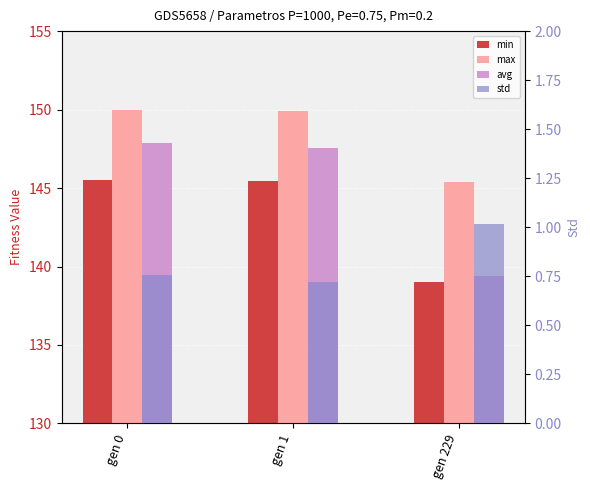

Reading left to right, extract all data points from this chart.

min: gen 0=145.5	gen 1=145.4	gen 229=139.0
max: gen 0=150.0	gen 1=149.9	gen 229=145.4
avg: gen 0=147.9	gen 1=147.5	gen 229=139.4
std: gen 0=0.8	gen 1=0.7	gen 229=1.0